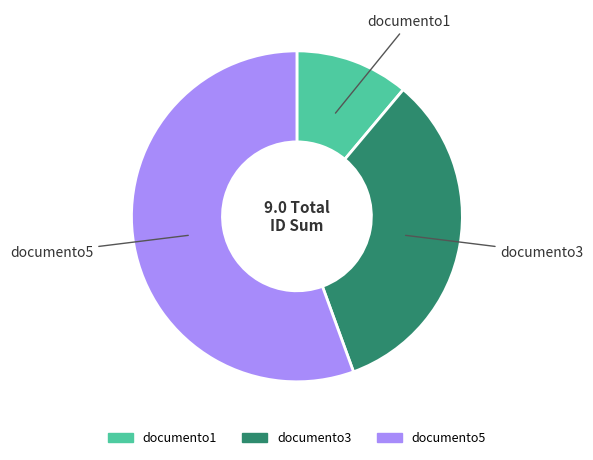

Combined, do documento5 and documento3 account for over 50%?

Yes